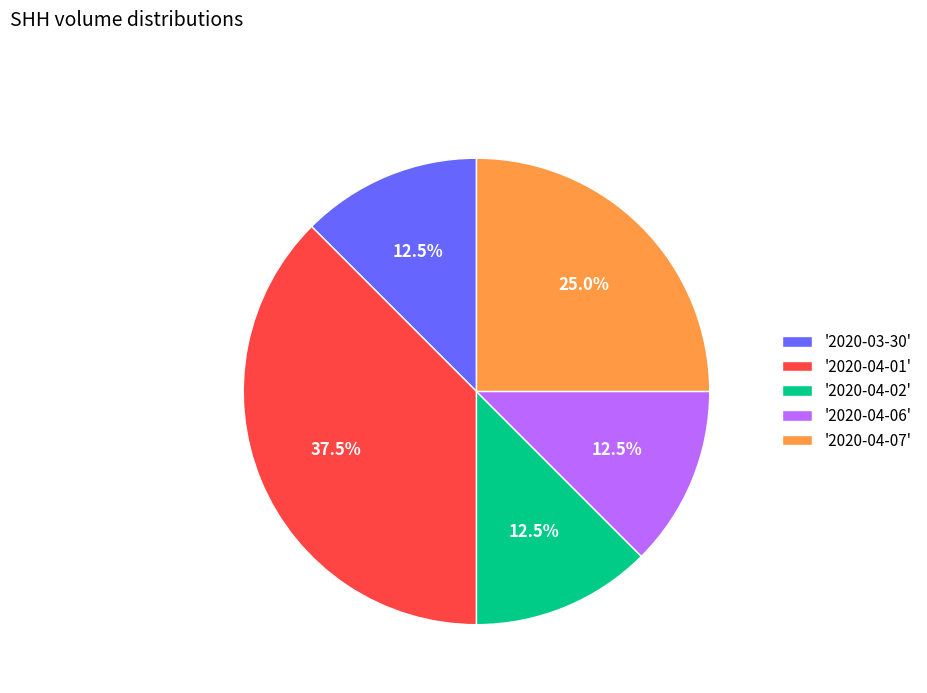

Is the sum of '2020-04-02' and '2020-04-06' greater than half?

No